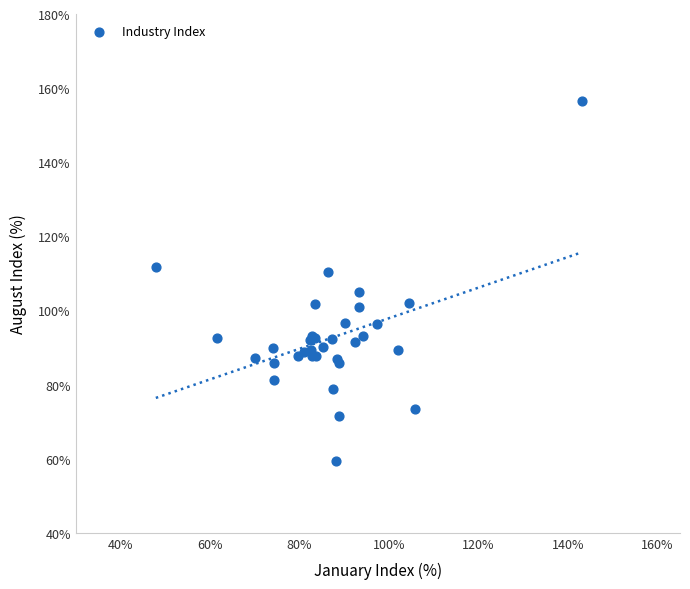

What Y value in the scatter plot is closest to 107?

105.1